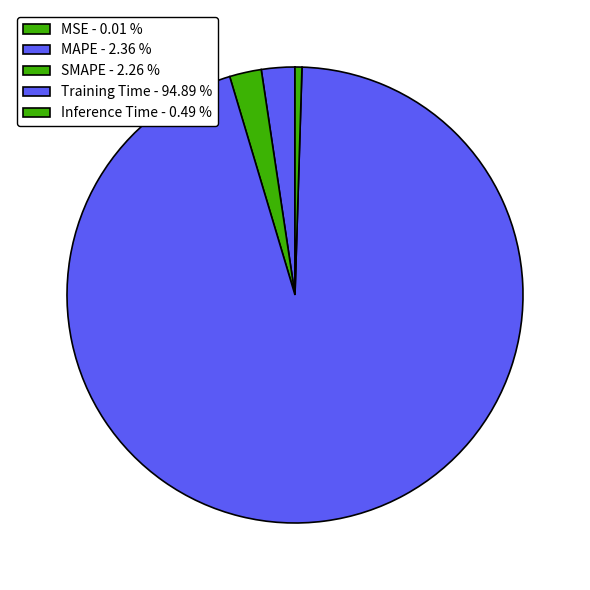

How many segments does this pie chart have?

5